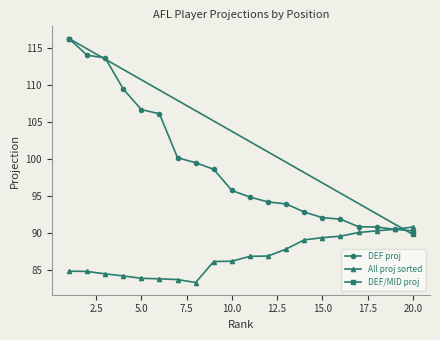

What is the maximum value for All proj sorted?

90.8